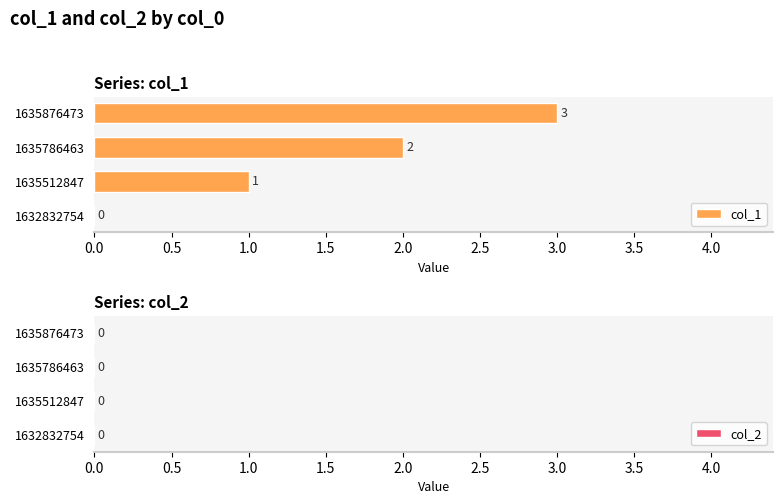

The chart shows a value of 1 at 1635512847. True or false?

True